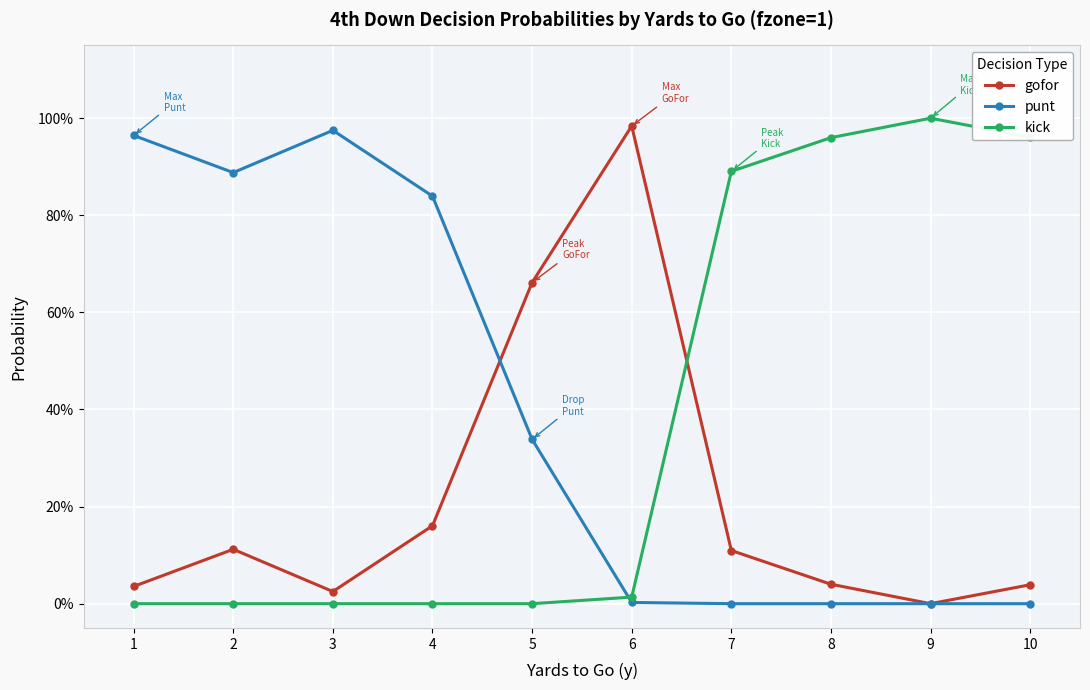

At which category is the sum across all series the highest?

1